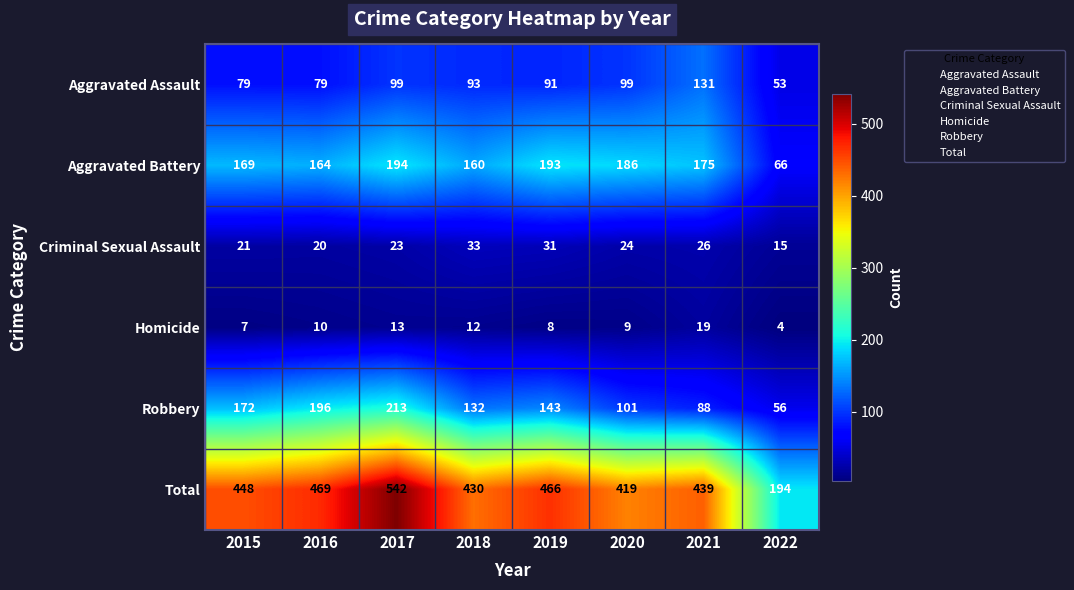

Where does the Aggravated Assault series first go above 93?

2017